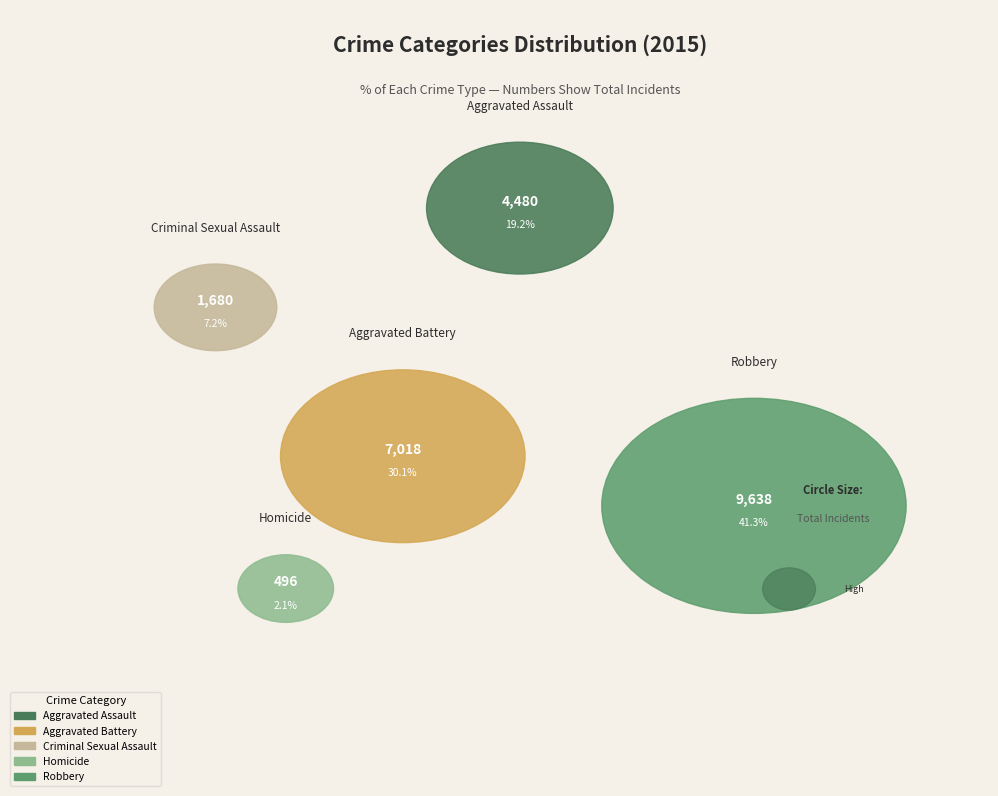

To the nearest percent, what is the difference between the Robbery and Aggravated Assault slice percentages?

22%